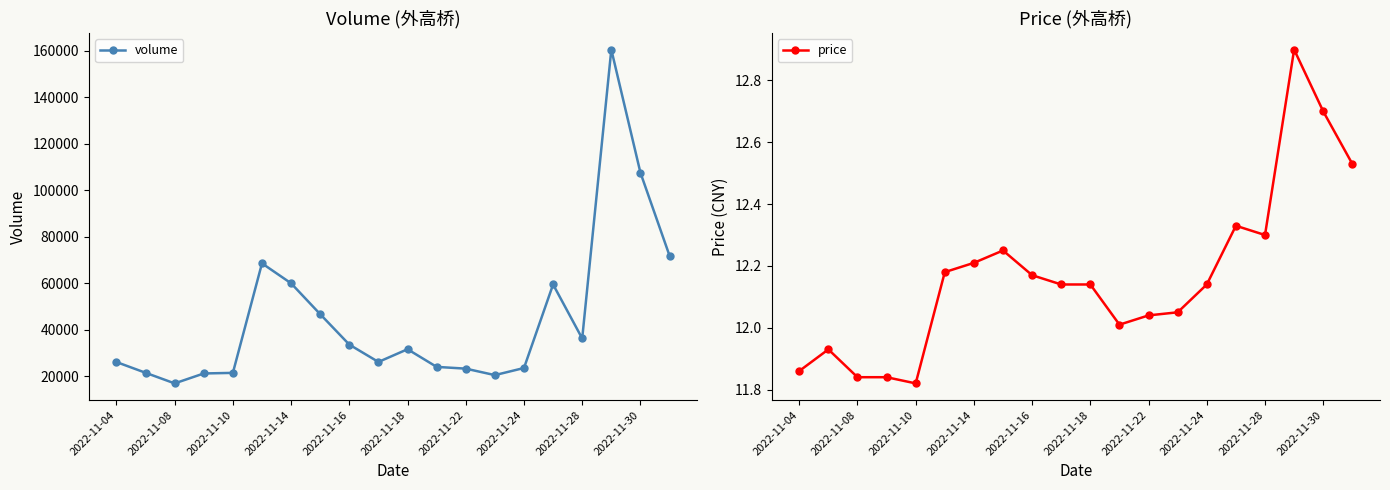

Which category has the lowest value in the volume series?

2022-11-08